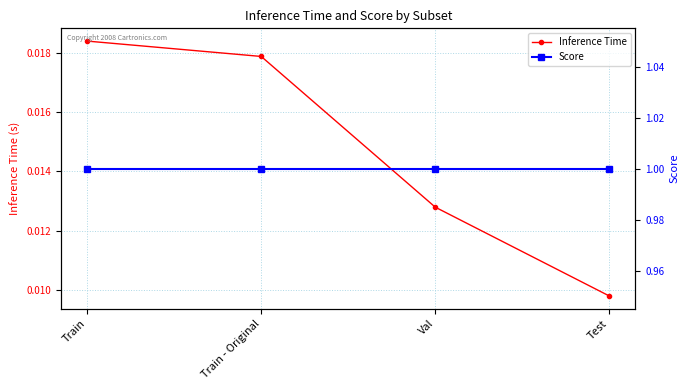

What is the sum of all Score values?

4.0